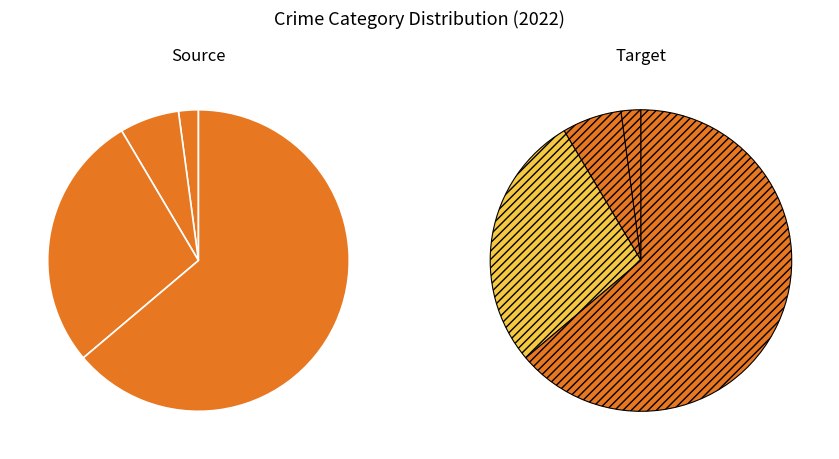

How many slices are in this pie chart?

8